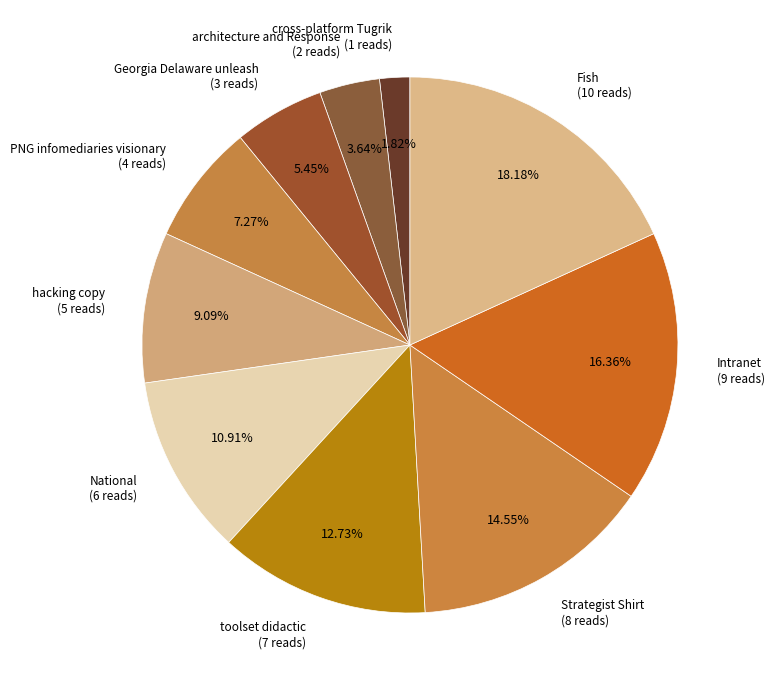

To the nearest percent, what percentage of the pie is cross-platform Tugrik?

2%